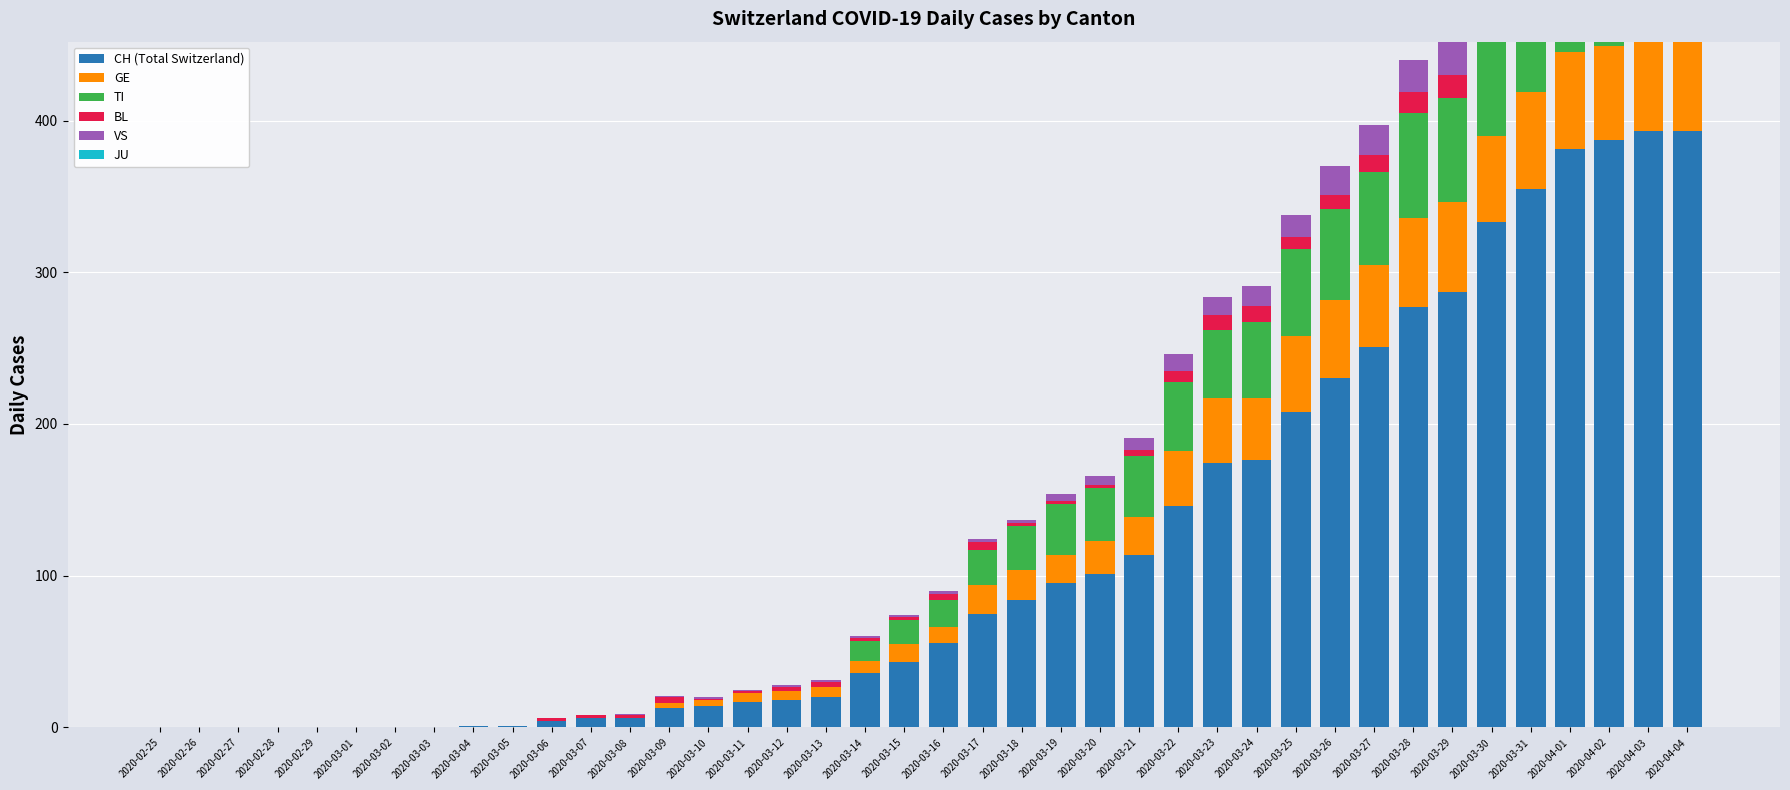

Reading right to left, what are all the values shown in this chart?

CH (Total Switzerland): 393	393	387	381	355	333	287	277	251	230	208	176	174	146	114	101	95	84	75	56	43	36	20	18	17	14	13	6	6	4	1	1	0	0	0	0	0	0	0	0
GE: 61	65	62	64	64	57	59	59	54	52	50	41	43	36	25	22	19	20	19	10	12	8	7	6	6	4	3	0	0	0	0	0	0	0	0	0	0	0	0	0
TI: 72	75	75	76	74	75	69	69	61	60	57	50	45	46	40	35	33	29	23	18	16	13	0	0	0	0	0	0	0	0	0	0	0	0	0	0	0	0	0	0
BL: 19	18	18	17	18	17	15	14	11	9	8	11	10	7	4	2	2	2	5	4	2	2	3	3	1	1	4	2	2	2	0	0	0	0	0	0	0	0	0	0
VS: 28	26	28	26	24	25	22	21	20	19	15	13	12	11	8	6	5	2	2	2	1	1	1	1	1	1	1	1	0	0	0	0	0	0	0	0	0	0	0	0
JU: 0	0	0	0	0	0	0	0	0	0	0	0	0	0	0	0	0	0	0	0	0	0	0	0	0	0	0	0	0	0	0	0	0	0	0	0	0	0	0	0